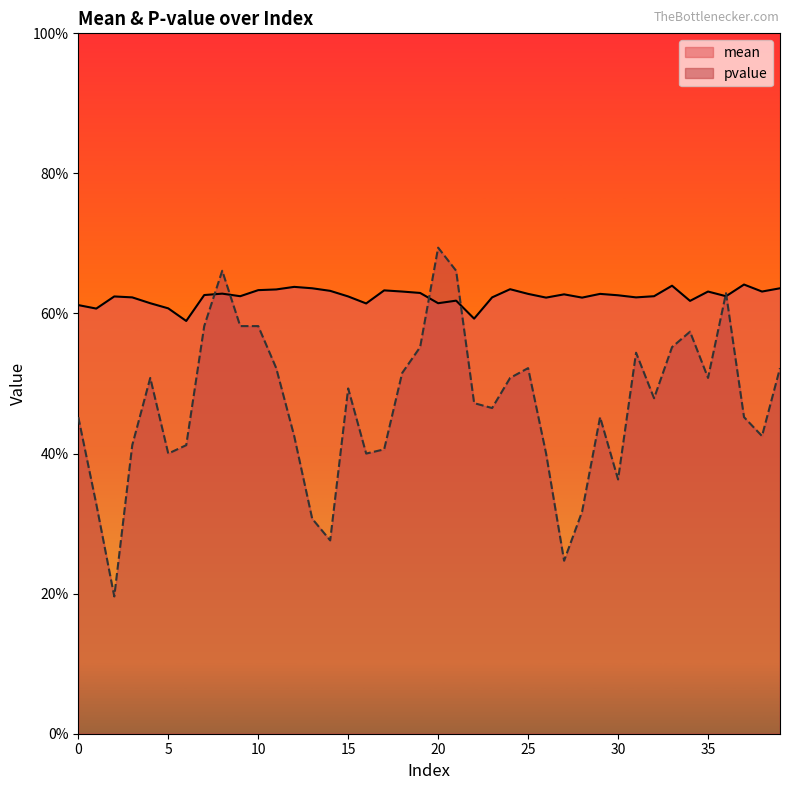

What is the average value of the mean series?

0.6